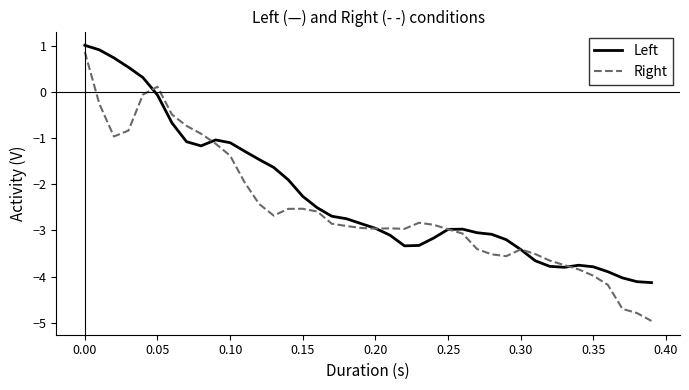

What is the minimum value shown in the chart?

-5.0